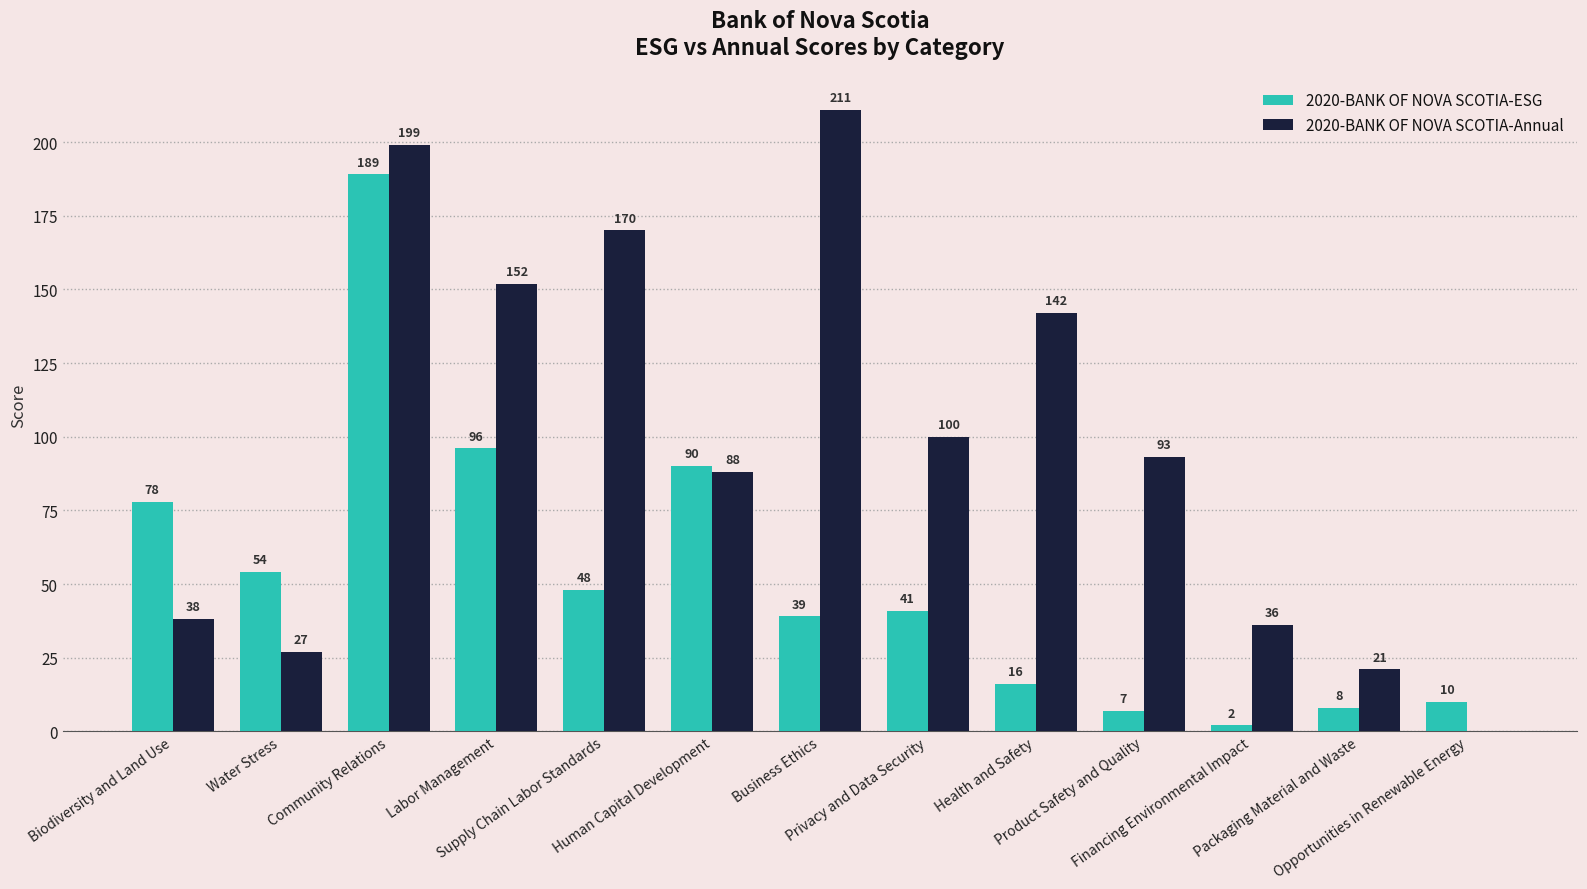

At which category is the sum across all series the highest?

Community Relations